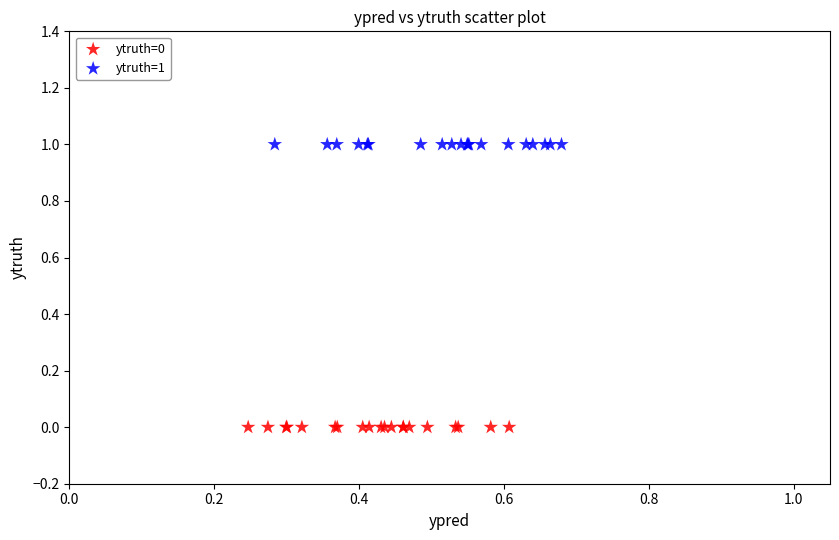

Which series reaches the minimum Y coordinate?

ytruth=0